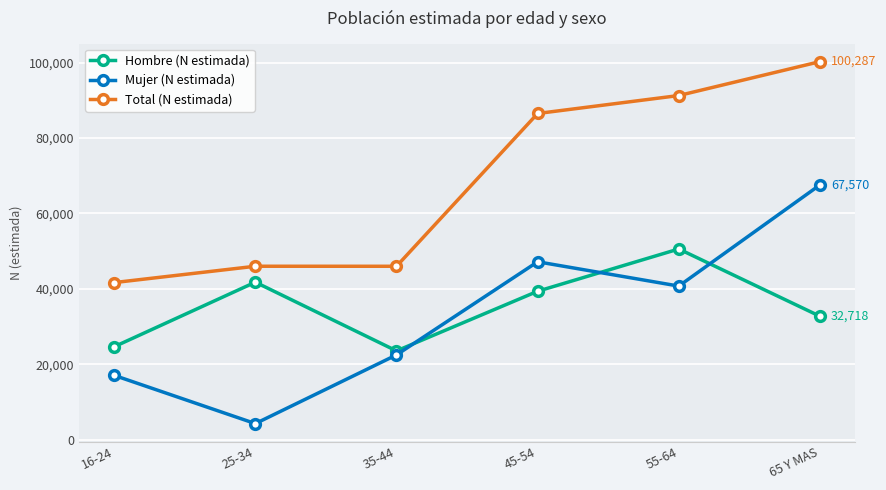

What is the difference between the Mujer (N estimada) values at 25-34 and 35-44?

18232